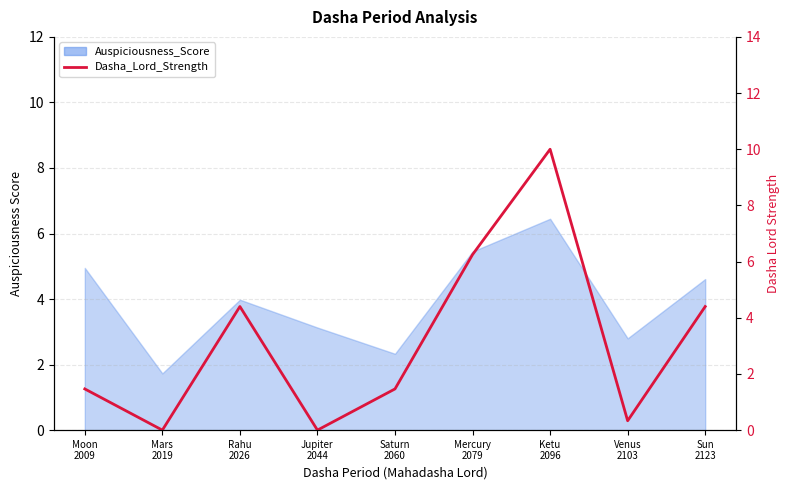

At which category does the chart reach its minimum across all series?

Mars
2019